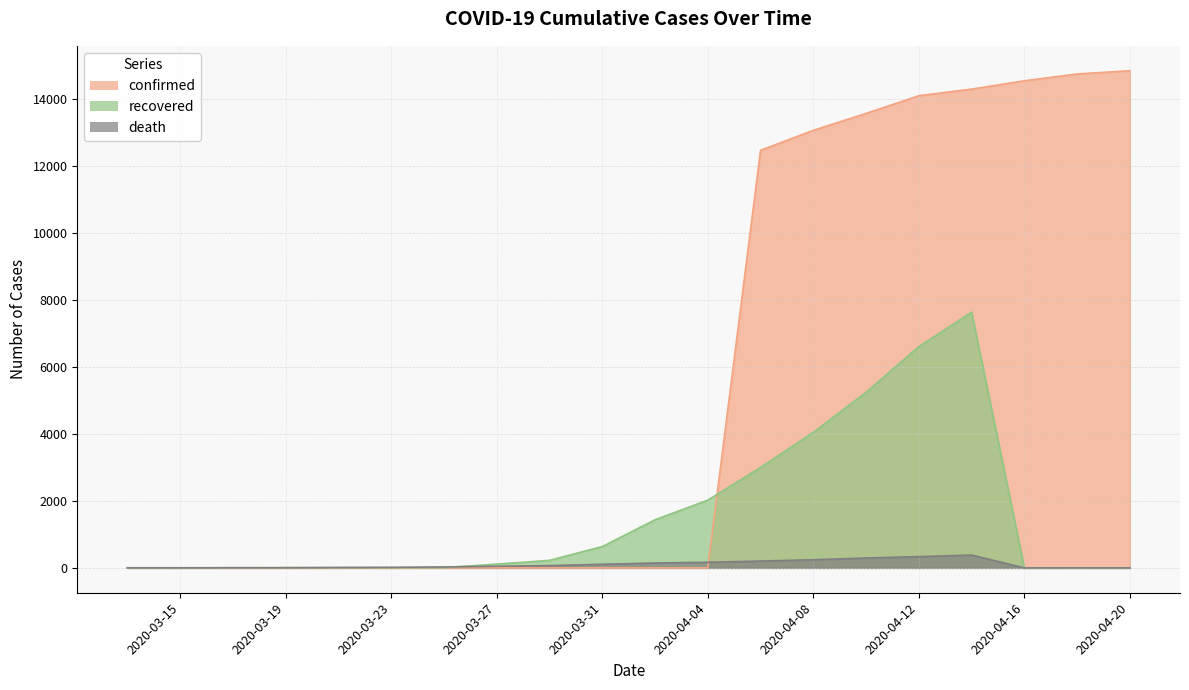

What are all the series names shown in the legend?

confirmed, recovered, death